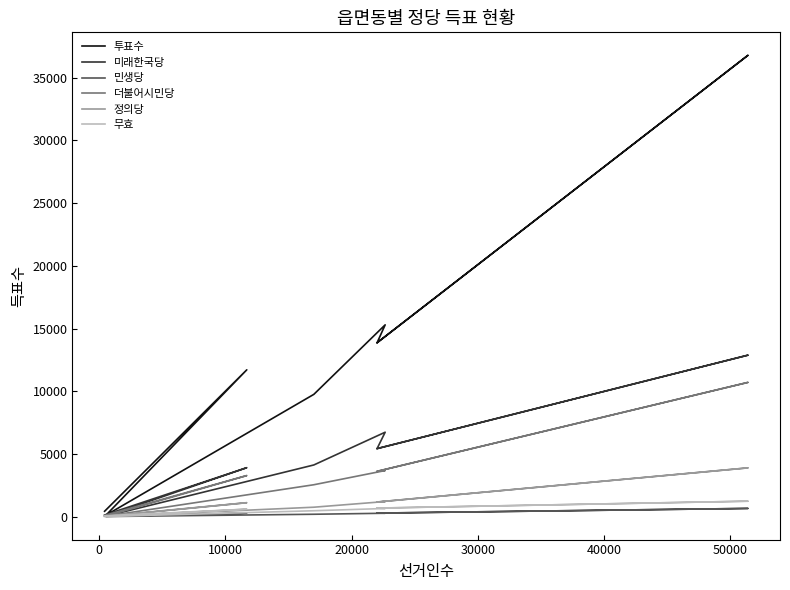

List the series in order of their peak value, highest first.

투표수, 미래한국당, 더불어시민당, 정의당, 무효, 민생당